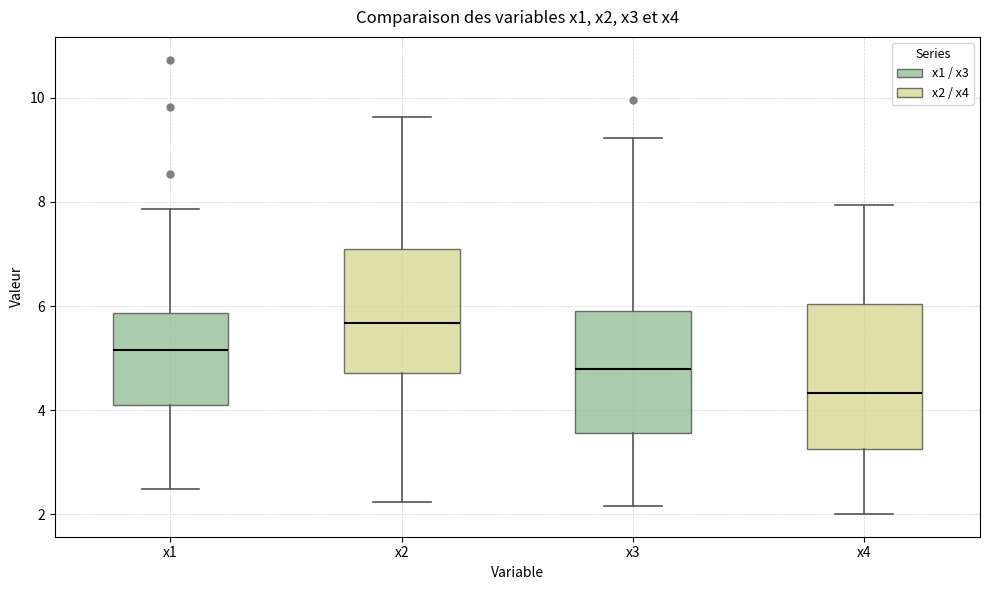

Which box has the lowest median line?

x4